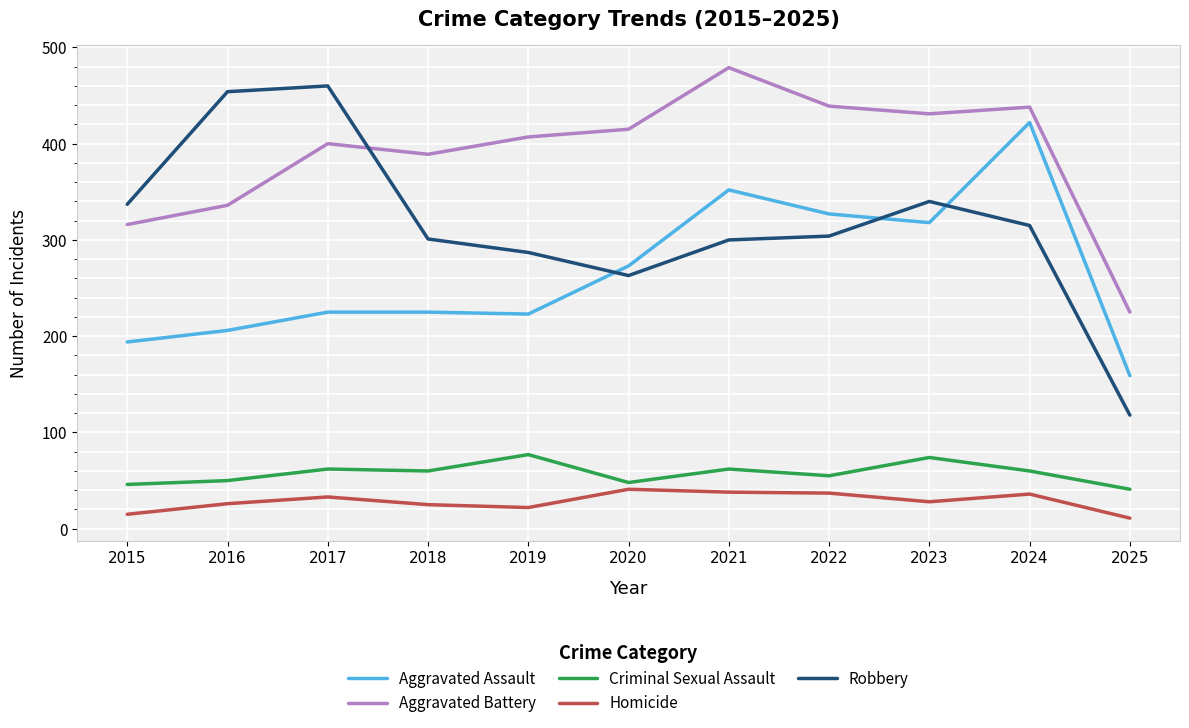

How many distinct data groups are displayed?

5